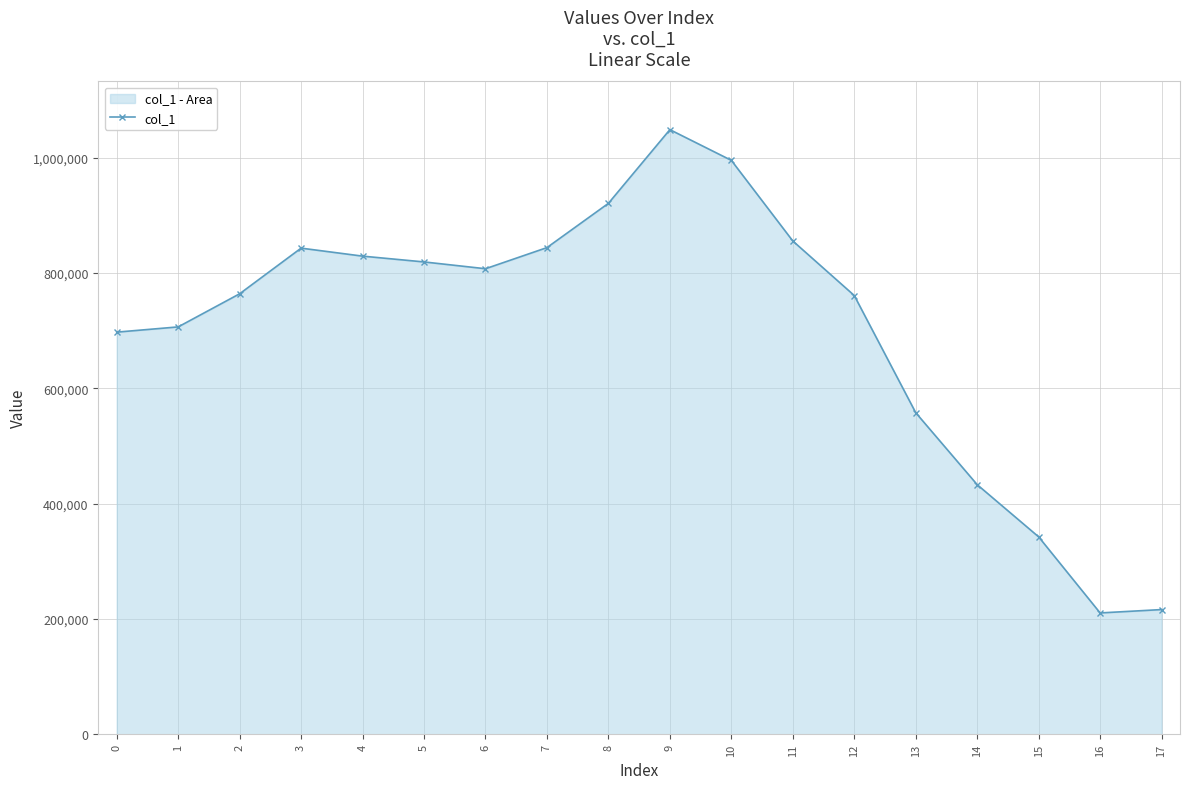

List the labels in order of value, largest first.

9, 10, 8, 11, 7, 3, 4, 5, 6, 2, 12, 1, 0, 13, 14, 15, 17, 16